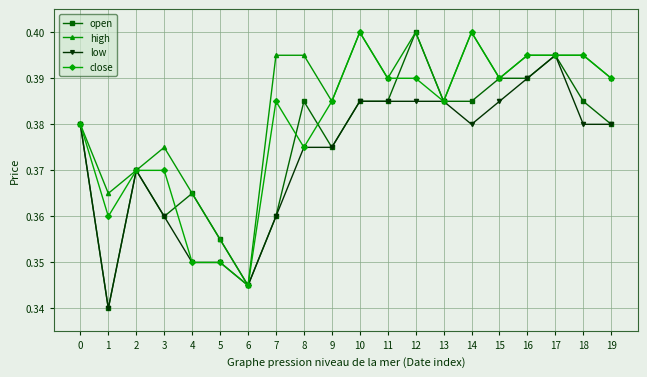

Does the chart have visible grid lines?

Yes